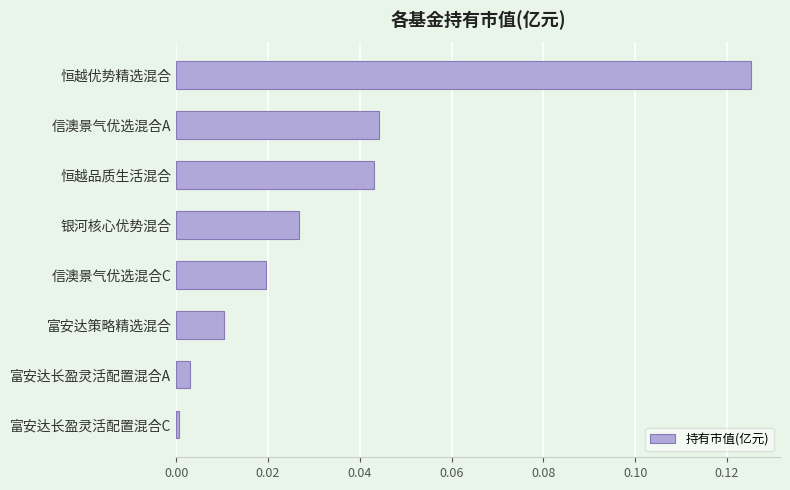

List the labels in order of value, largest first.

恒越优势精选混合, 信澳景气优选混合A, 恒越品质生活混合, 银河核心优势混合, 信澳景气优选混合C, 富安达策略精选混合, 富安达长盈灵活配置混合A, 富安达长盈灵活配置混合C